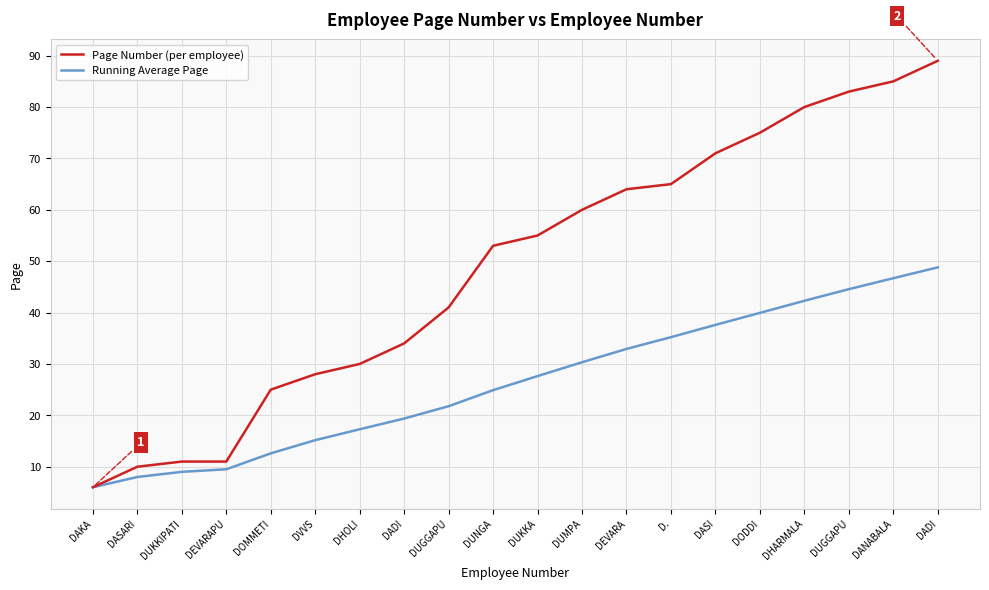

Where is Running Average Page nearest to the value 27?

DUKKA